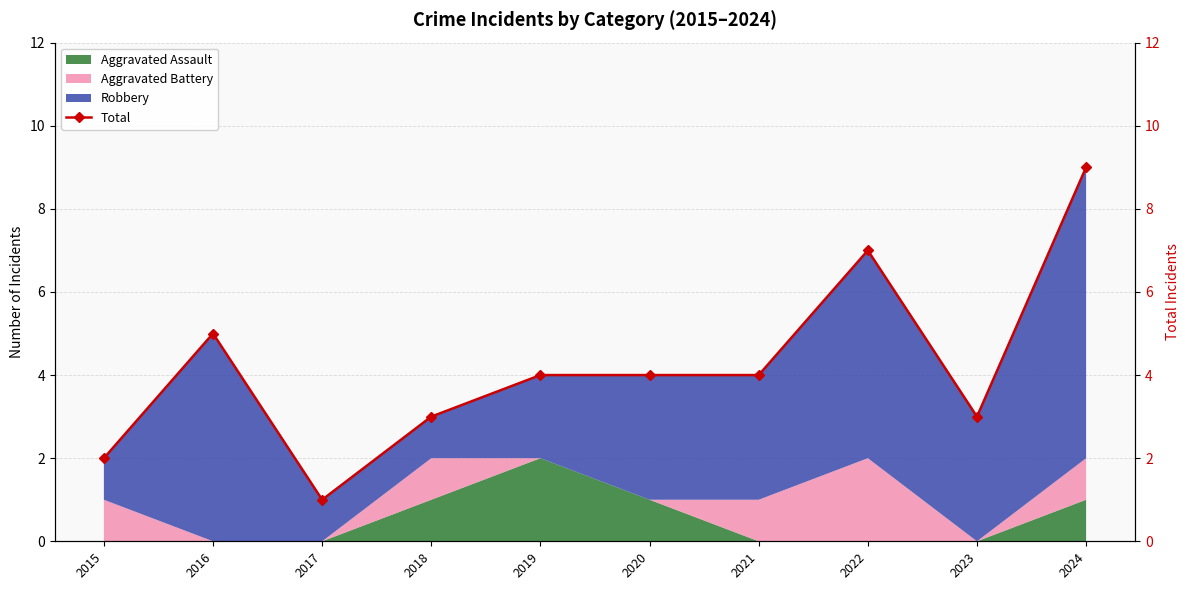

At which category does the data reach its first local peak?

2016